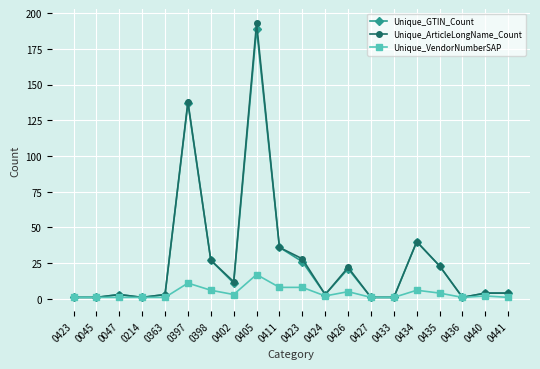

What is the difference between the highest and lowest values at 0398?

21